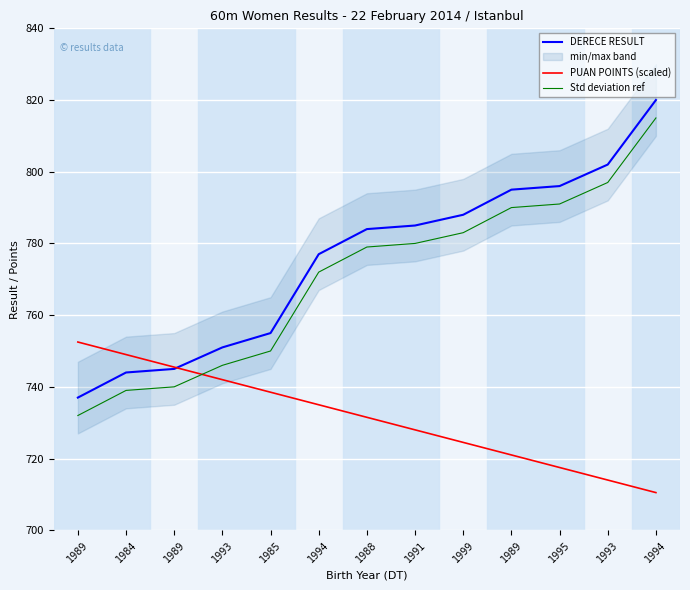

Between 1988 and 1989, which is larger?

1989